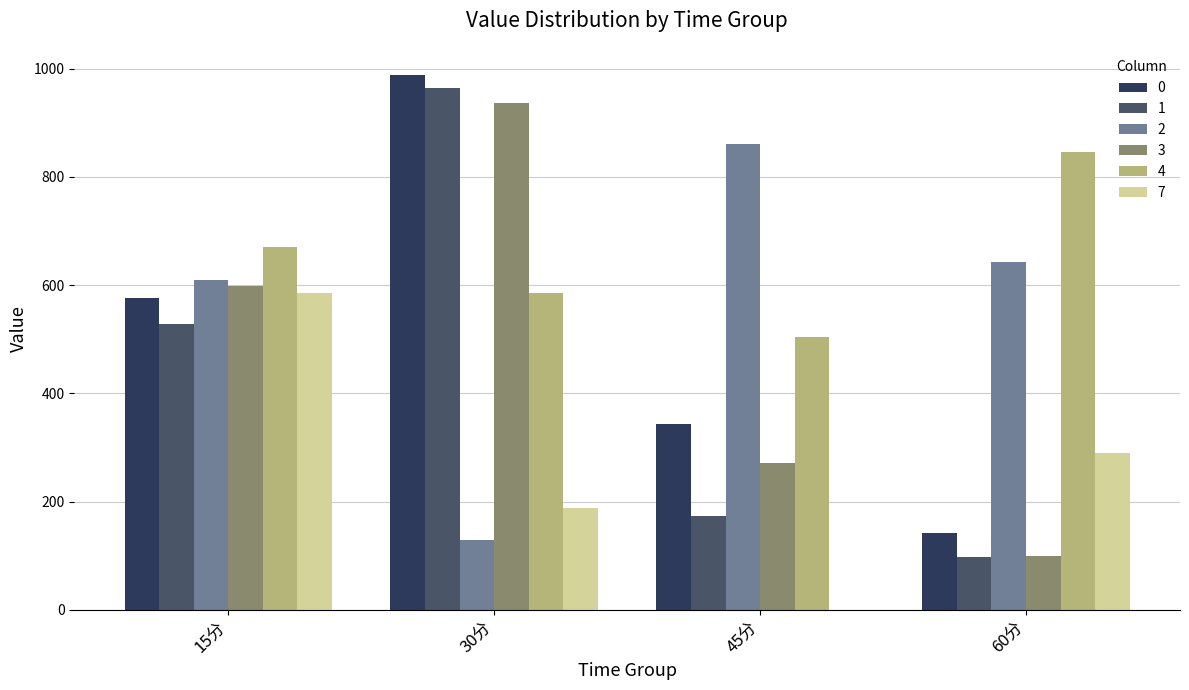

The value of 1 at 15分 is 528.5. True or false?

True